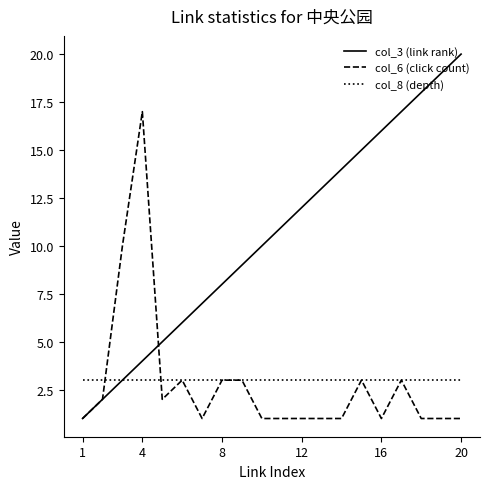

Which series has the largest total across all categories?

col_3 (link rank)